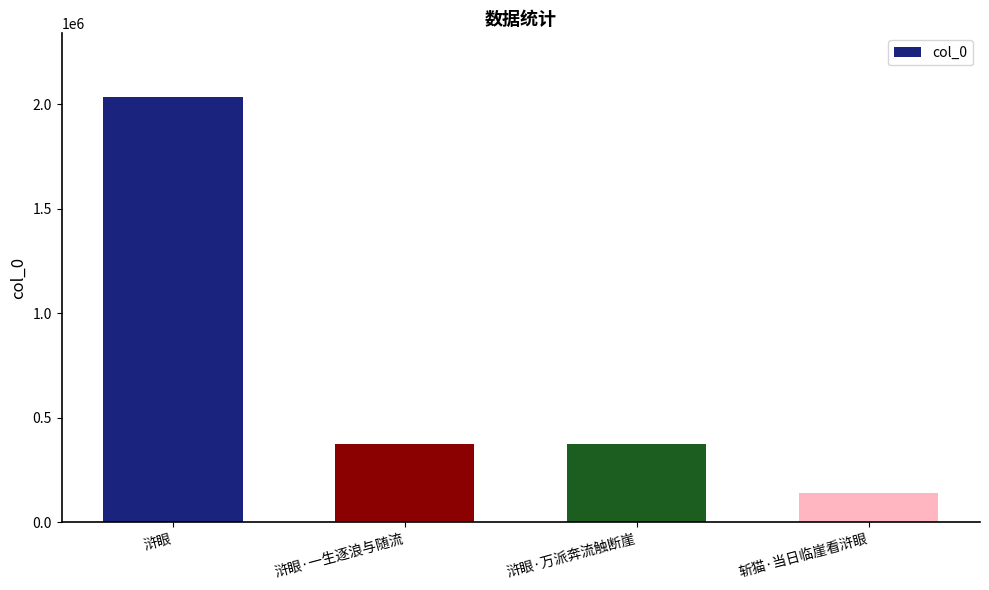

What is the label of the 2nd bar from the left?

浒眼·一生逐浪与随流